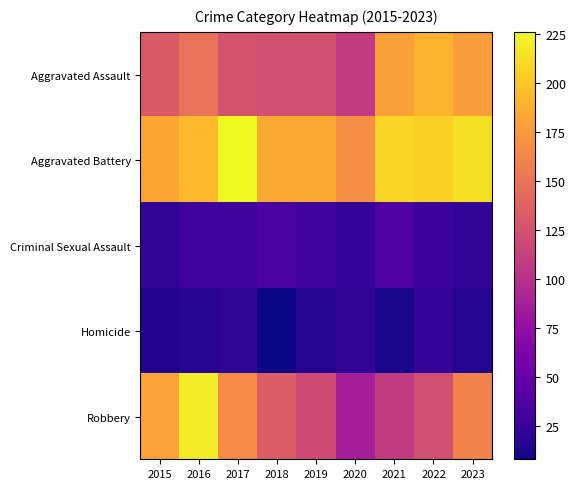

Reading left to right, extract all data points from this chart.

Aggravated Assault: 2015=132	2016=149	2017=126	2018=124	2019=124	2020=108	2021=179	2022=190	2023=177
Aggravated Battery: 2015=183	2016=193	2017=226	2018=184	2019=184	2020=168	2021=208	2022=205	2023=214
Criminal Sexual Assault: 2015=21	2016=28	2017=30	2018=35	2019=30	2020=25	2021=38	2022=27	2023=22
Homicide: 2015=15	2016=18	2017=20	2018=8	2019=16	2020=22	2021=12	2022=24	2023=16
Robbery: 2015=180	2016=220	2017=166	2018=134	2019=120	2020=87	2021=108	2022=123	2023=161